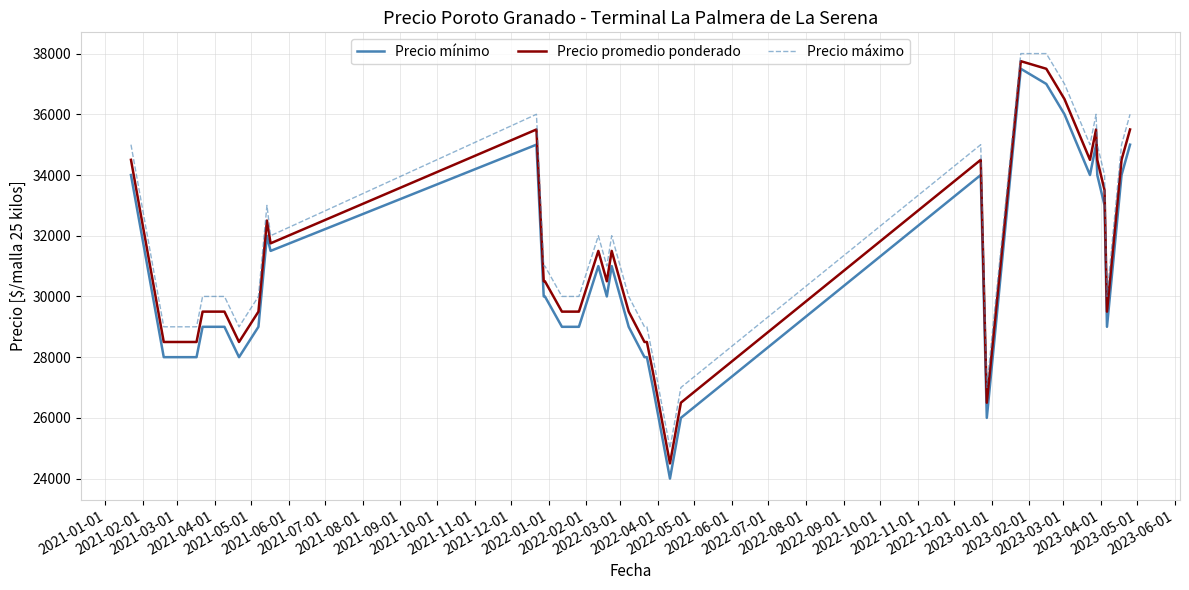

What is the greatest value displayed?

38000